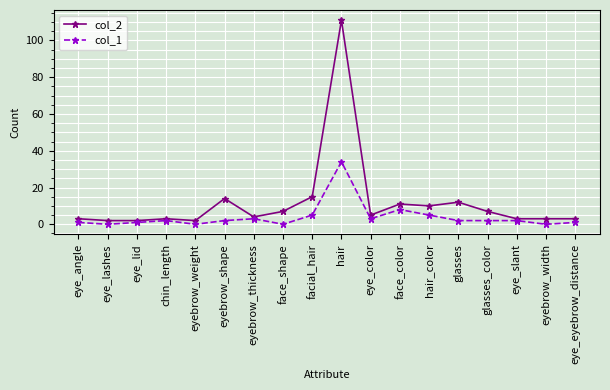

What is the spread (max minus min) of values at eye_lashes?

2